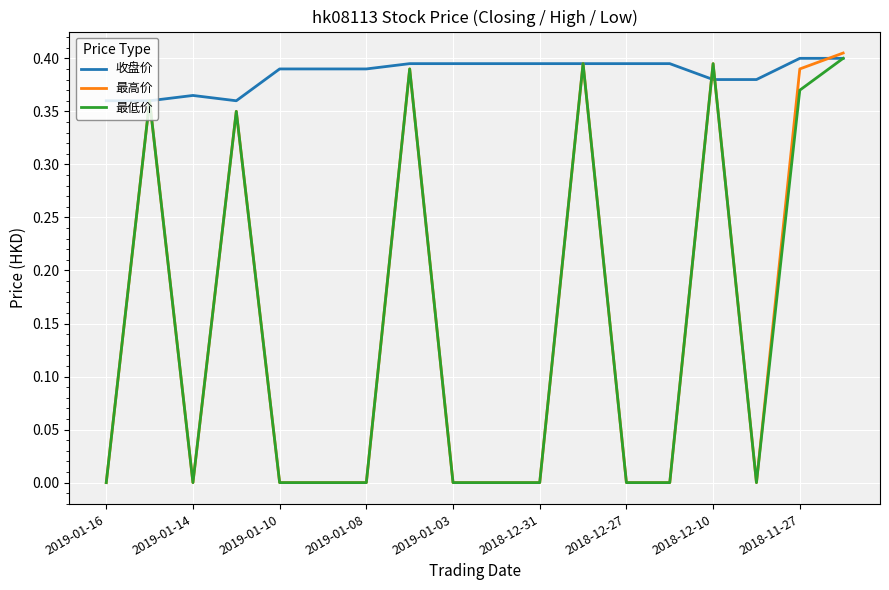

What are all the series names shown in the legend?

收盘价, 最高价, 最低价